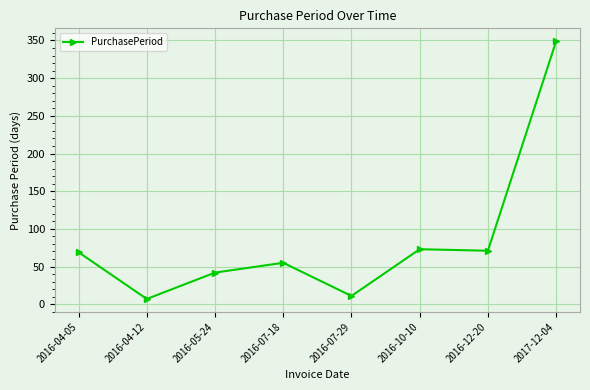

Where is the first local minimum?

2016-04-12